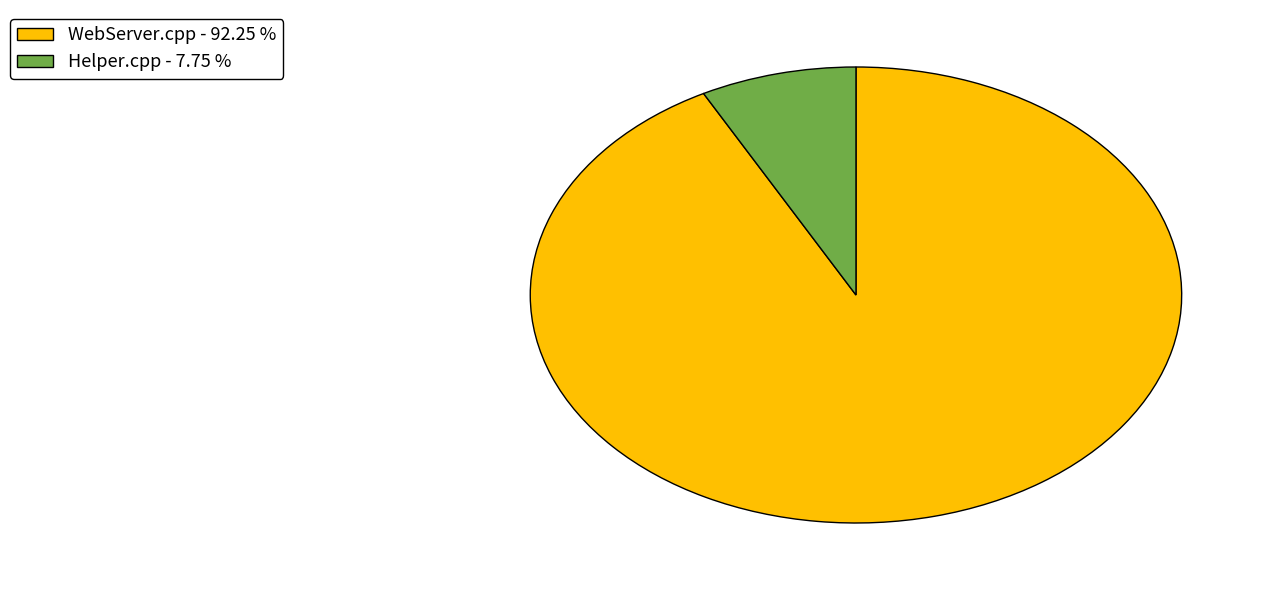

Does any single category account for the majority?

Yes